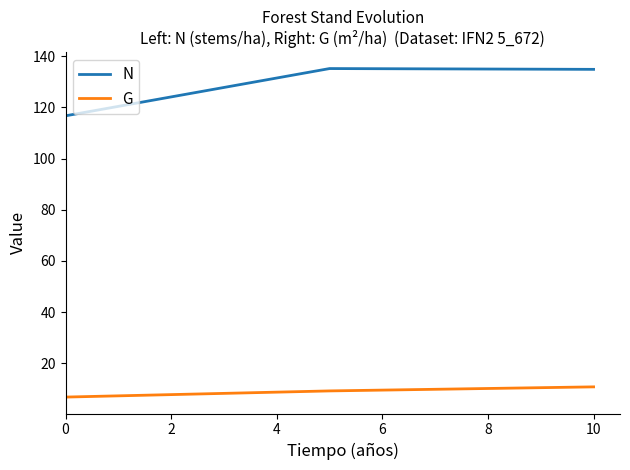

Reading right to left, list all the values displayed in this chart.

N: 134.9	135.2	116.7	116.7
G: 10.8	9.2	6.8	6.8